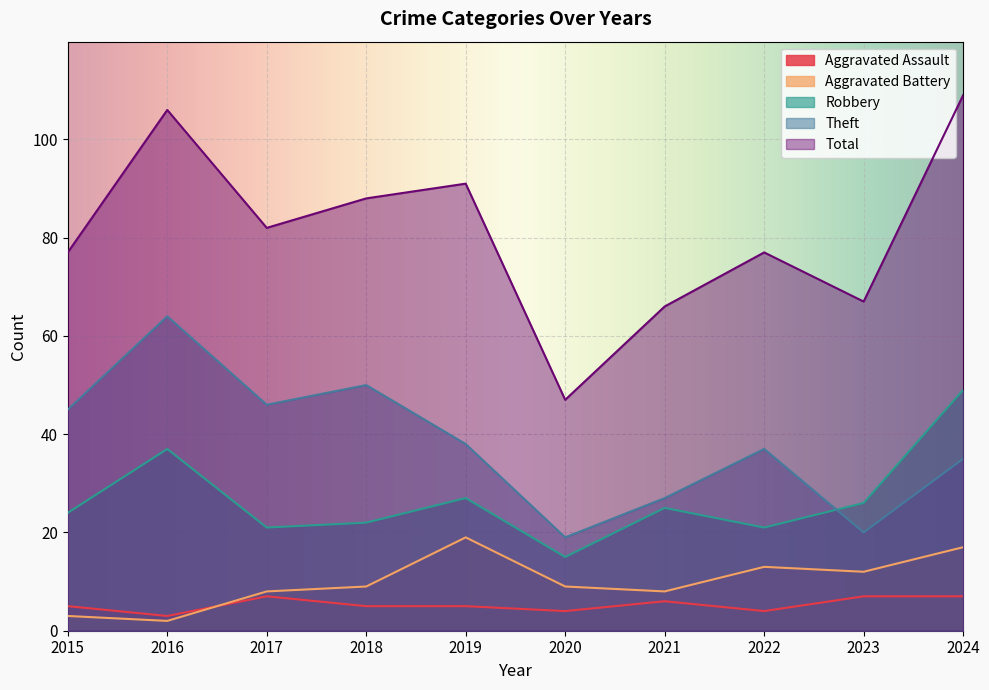

What is the minimum value for Robbery?

15